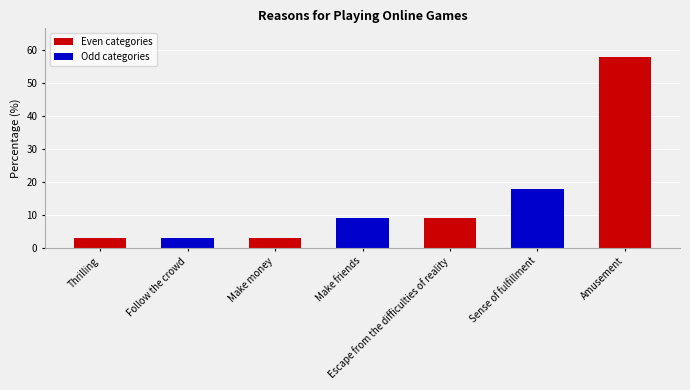

Reading left to right, extract all data points from this chart.

3	3	3	9	9	18	58